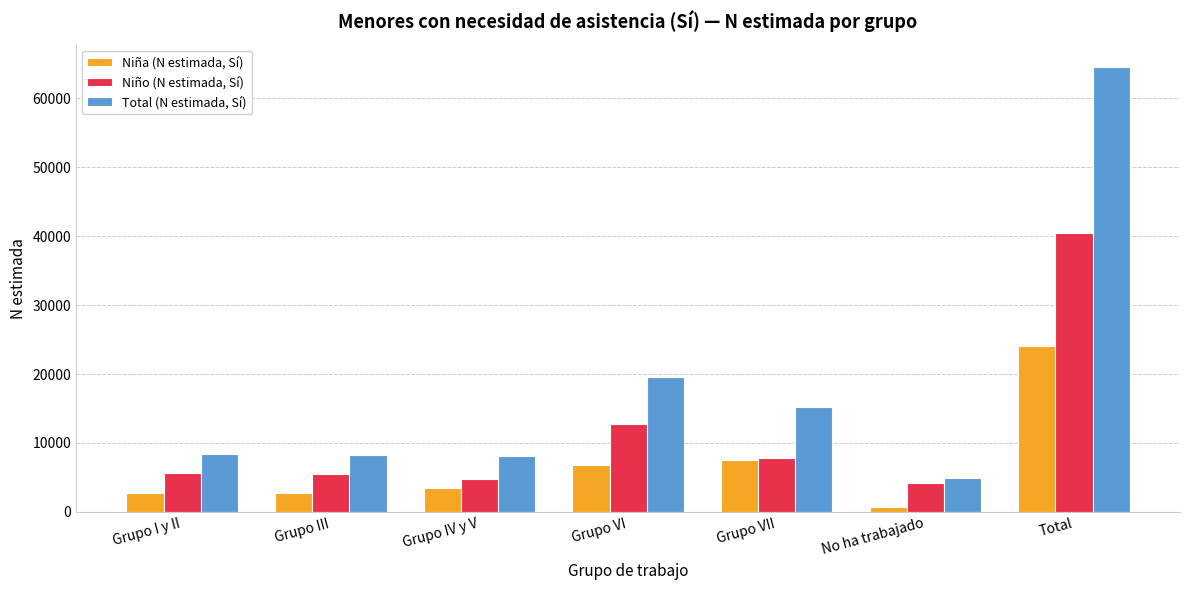

Which series has the largest total across all categories?

Total (N estimada, Sí)